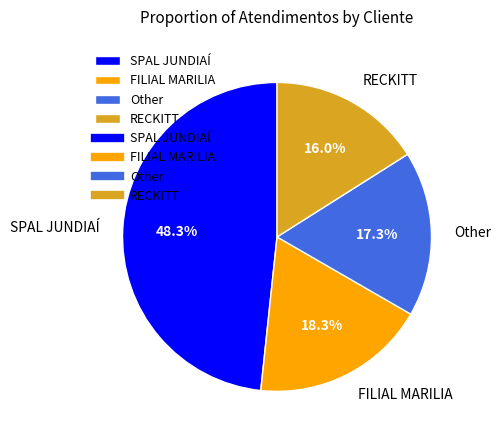

Which slice is the smallest?

RECKITT